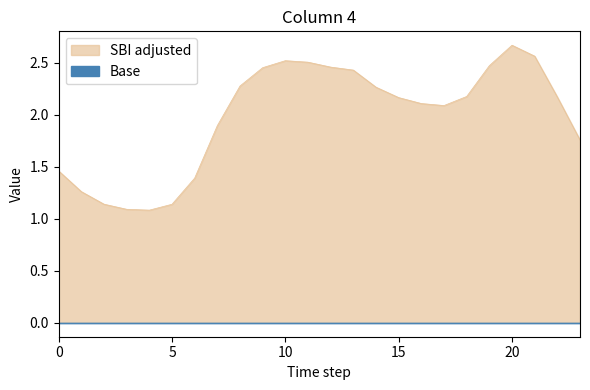

Reading right to left, what are all the values shown in this chart?

1.8	2.2	2.6	2.7	2.5	2.2	2.1	2.1	2.2	2.3	2.4	2.5	2.5	2.5	2.5	2.3	1.9	1.4	1.1	1.1	1.1	1.1	1.3	1.5